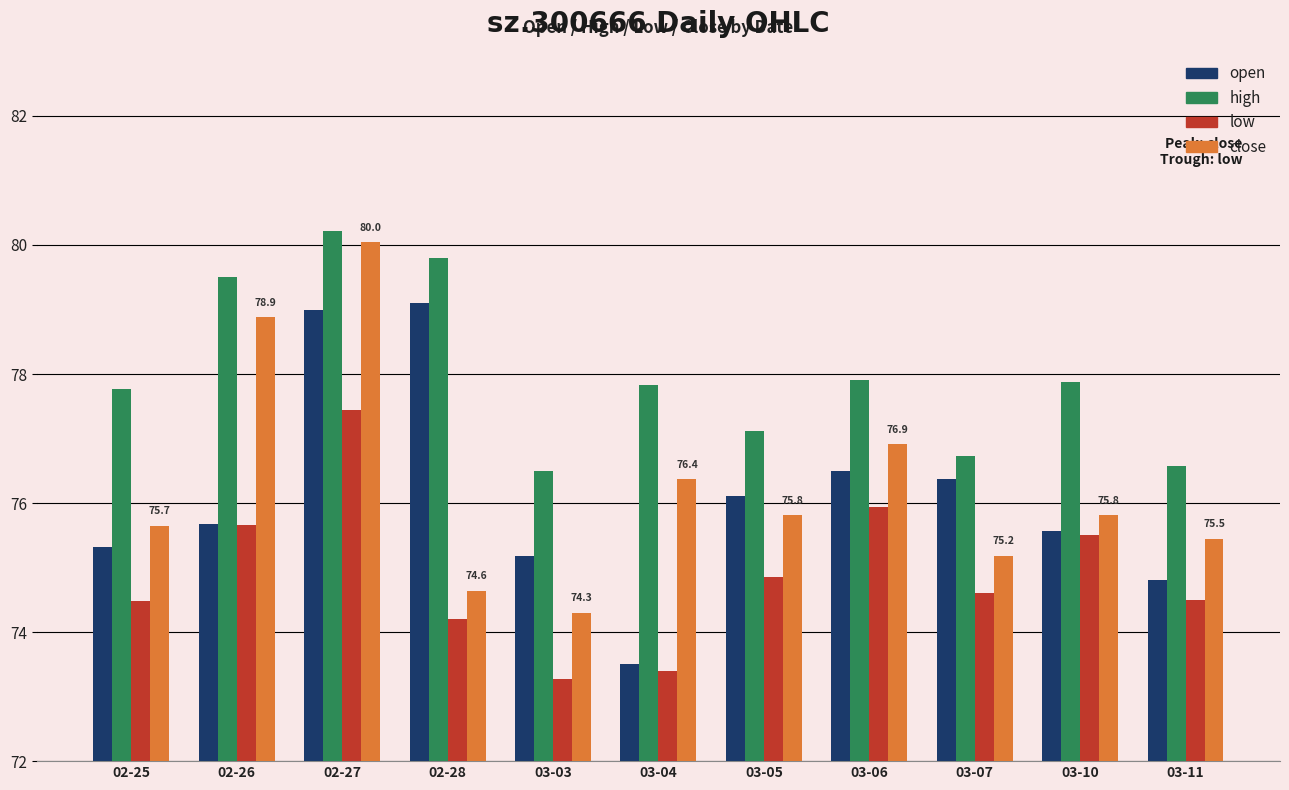

What is the average value of the high series?

78.0